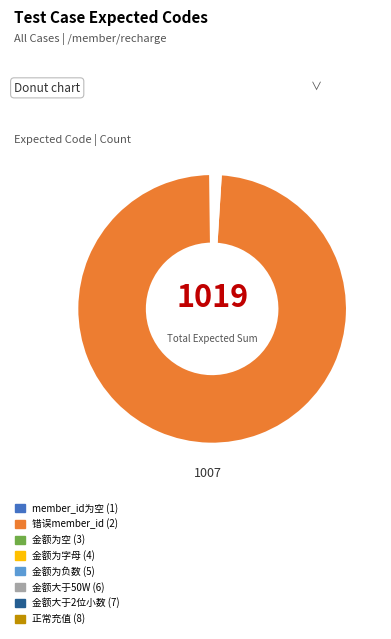

Which category has the biggest portion of the pie?

错误member_id (2)